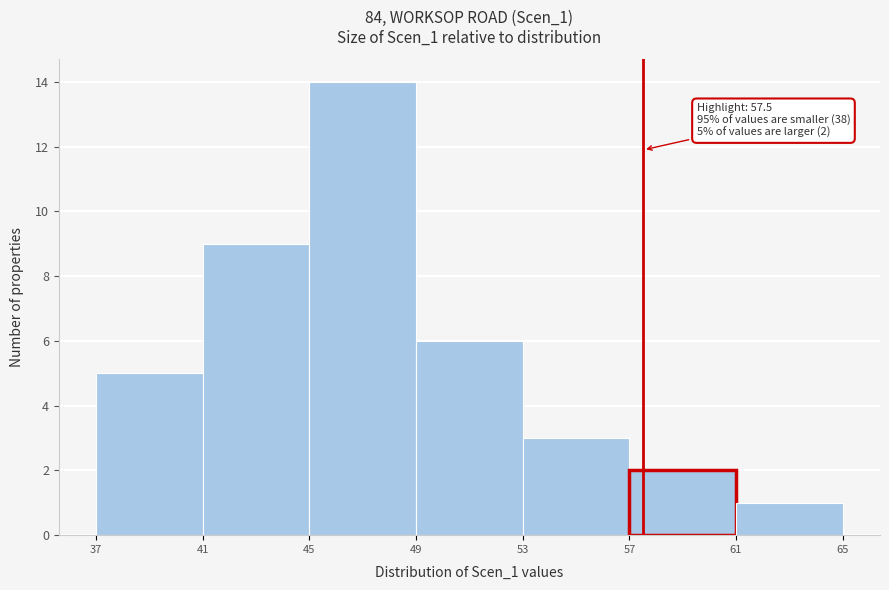

Over which range of the x-axis is the bar tallest?

45 to 49